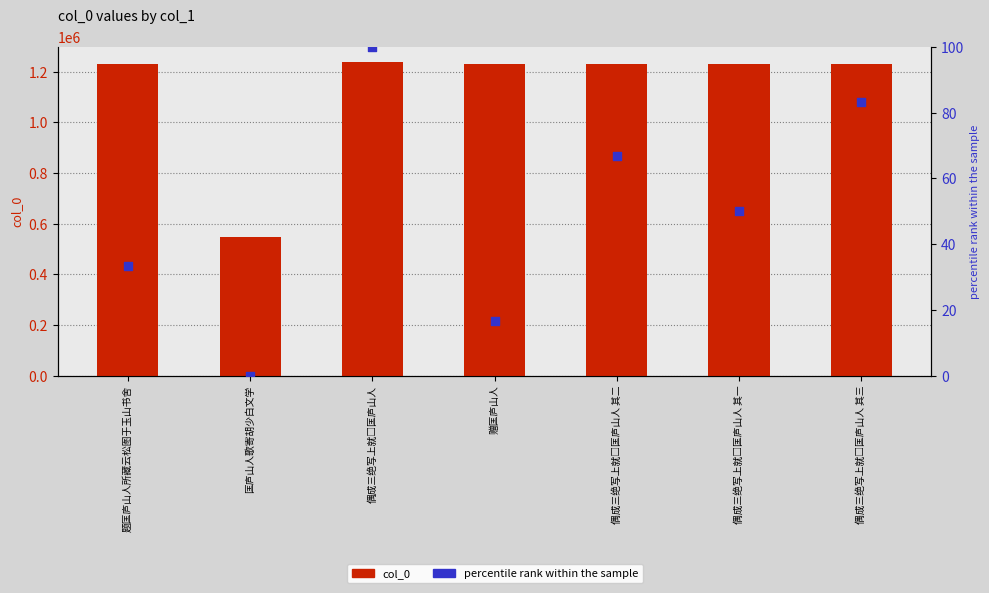

What is the total value across all series at 匡庐山人歌寄胡少白文学?

547121.0